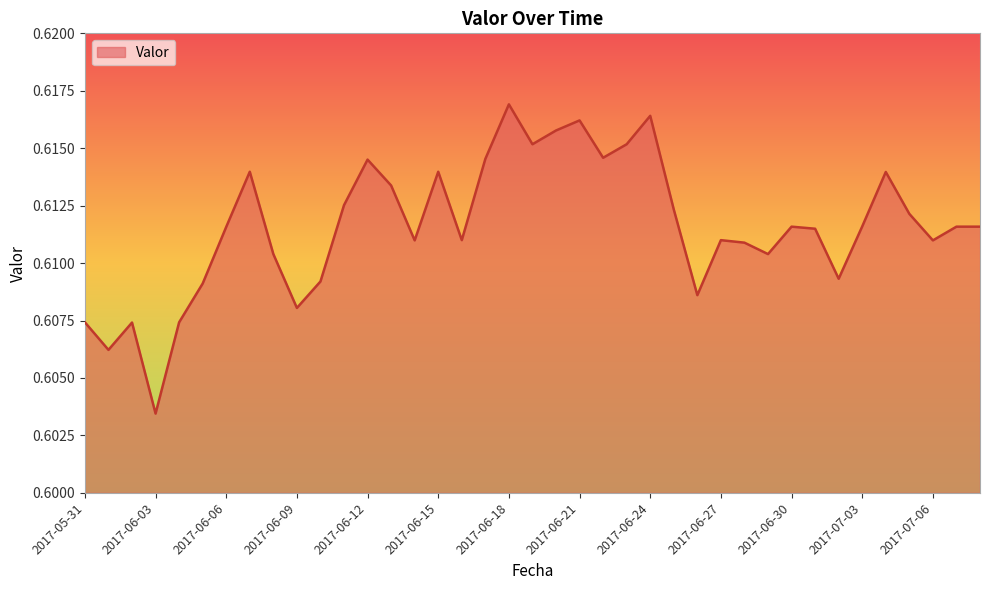

Reading left to right, list all the values displayed in this chart.

0.6	0.6	0.6	0.6	0.6	0.6	0.6	0.6	0.6	0.6	0.6	0.6	0.6	0.6	0.6	0.6	0.6	0.6	0.6	0.6	0.6	0.6	0.6	0.6	0.6	0.6	0.6	0.6	0.6	0.6	0.6	0.6	0.6	0.6	0.6	0.6	0.6	0.6	0.6